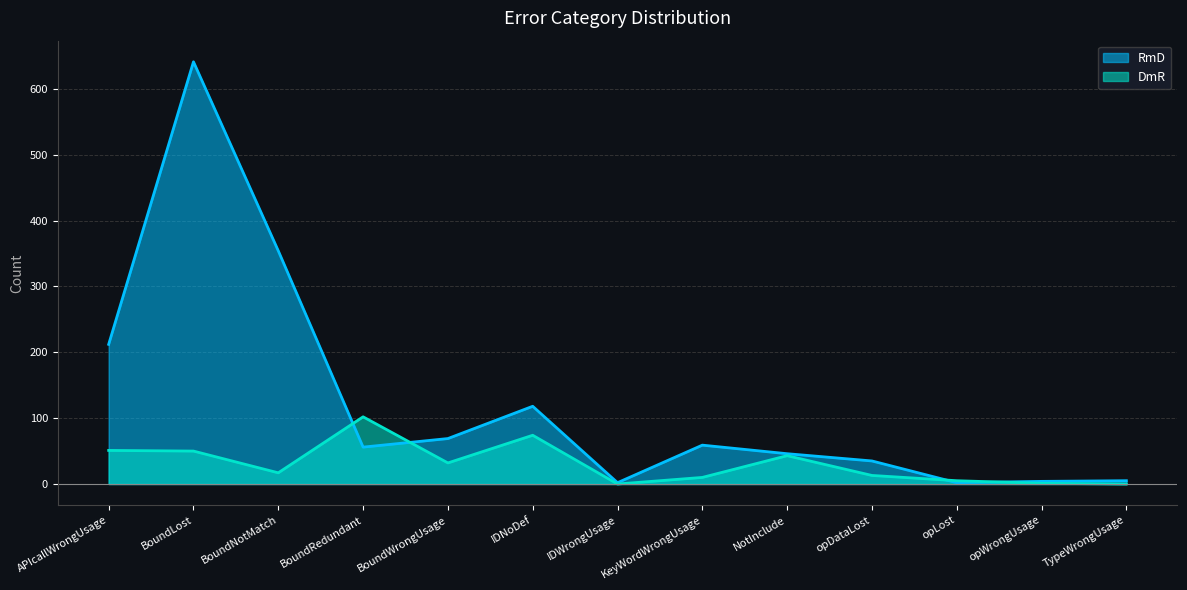

At which category is the sum across all series the highest?

BoundLost